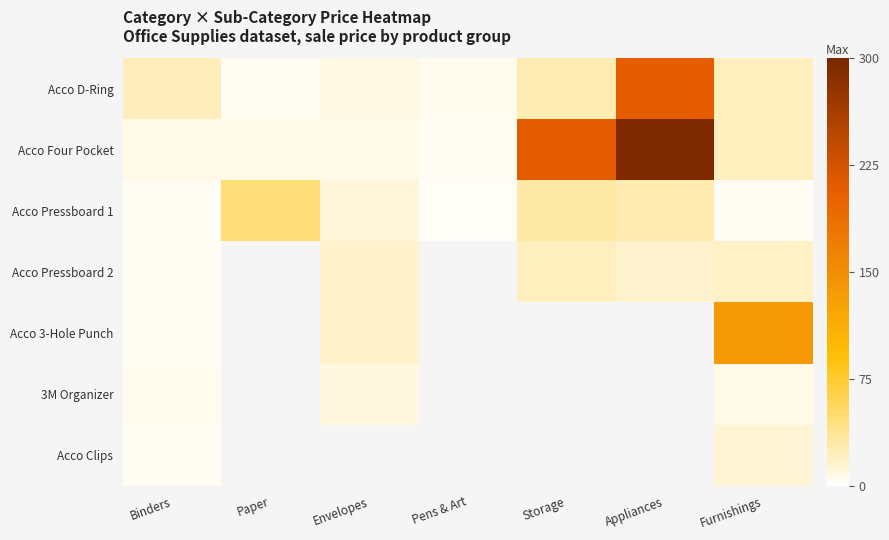

Which series has the largest total across all categories?

Acco Four Pocket